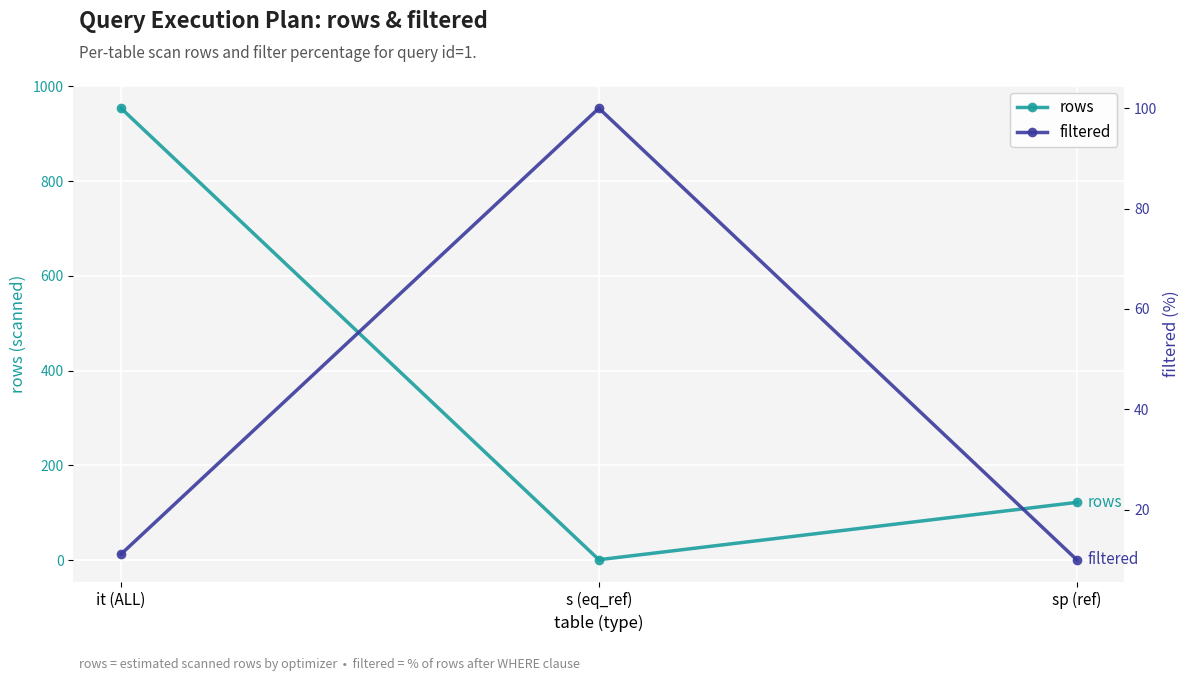

Which series has the largest total across all categories?

rows